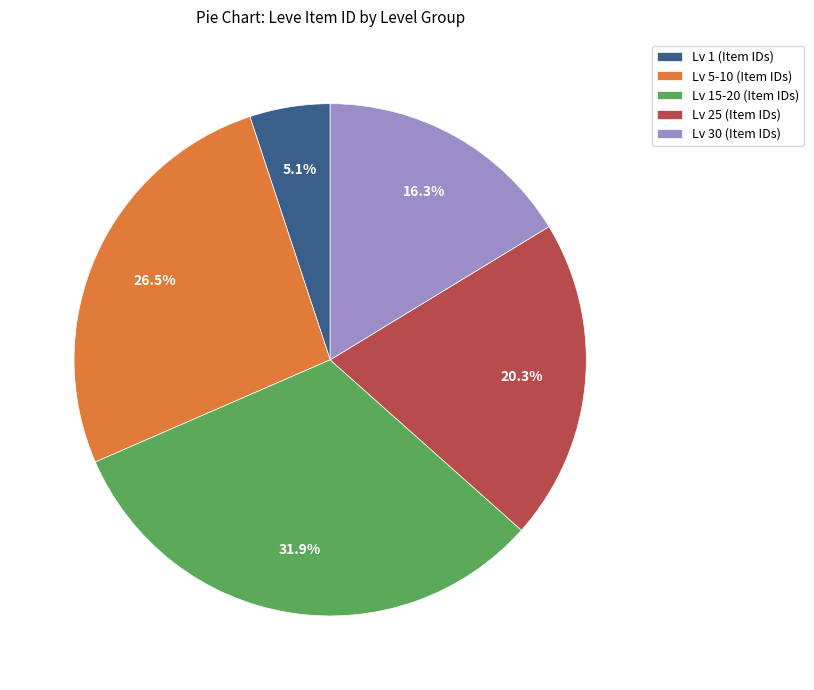

Which has a higher value, Lv 15-20 (Item IDs) or Lv 30 (Item IDs)?

Lv 15-20 (Item IDs)